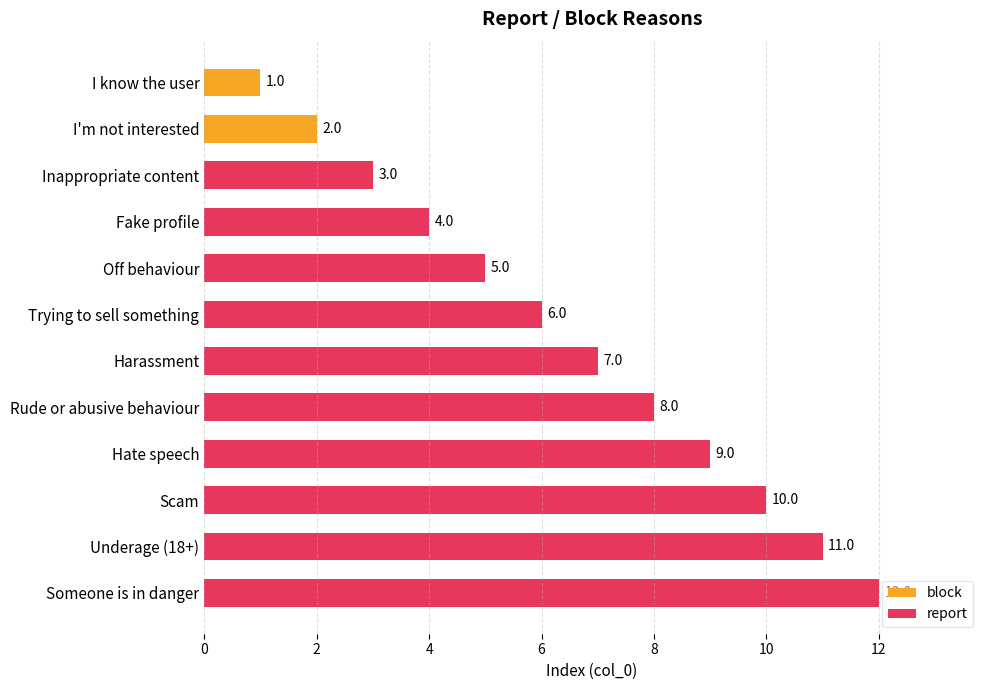

What is the greatest value displayed?

12